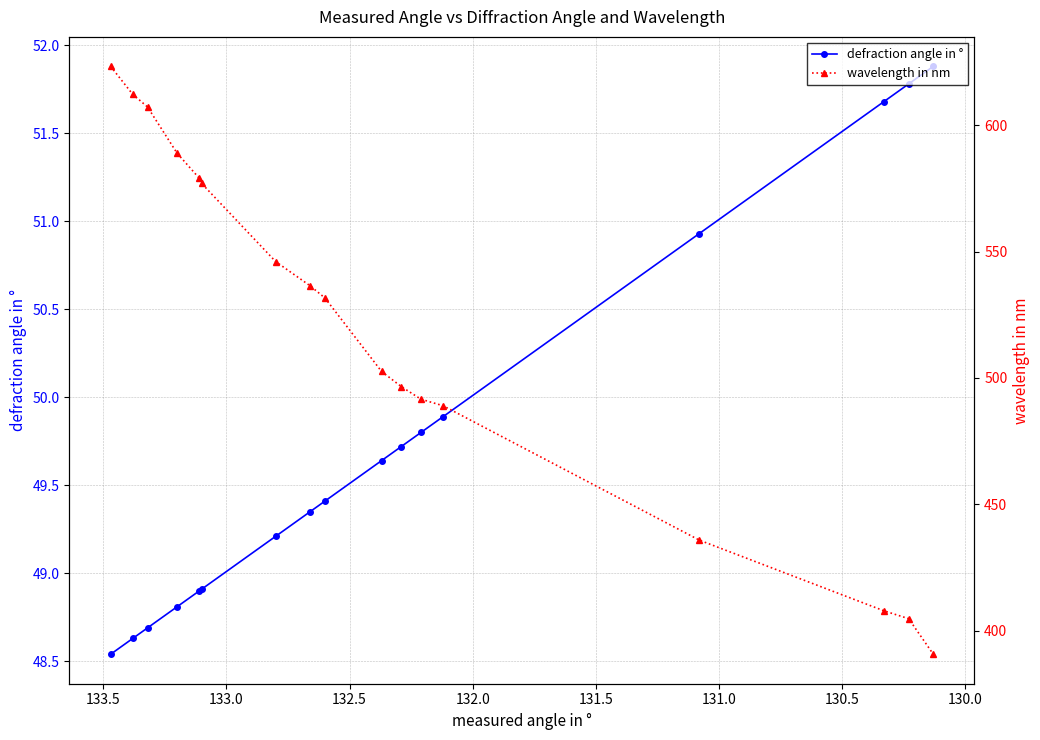

True or false: wavelength in nm and defraction angle in ° cross at least once.

False